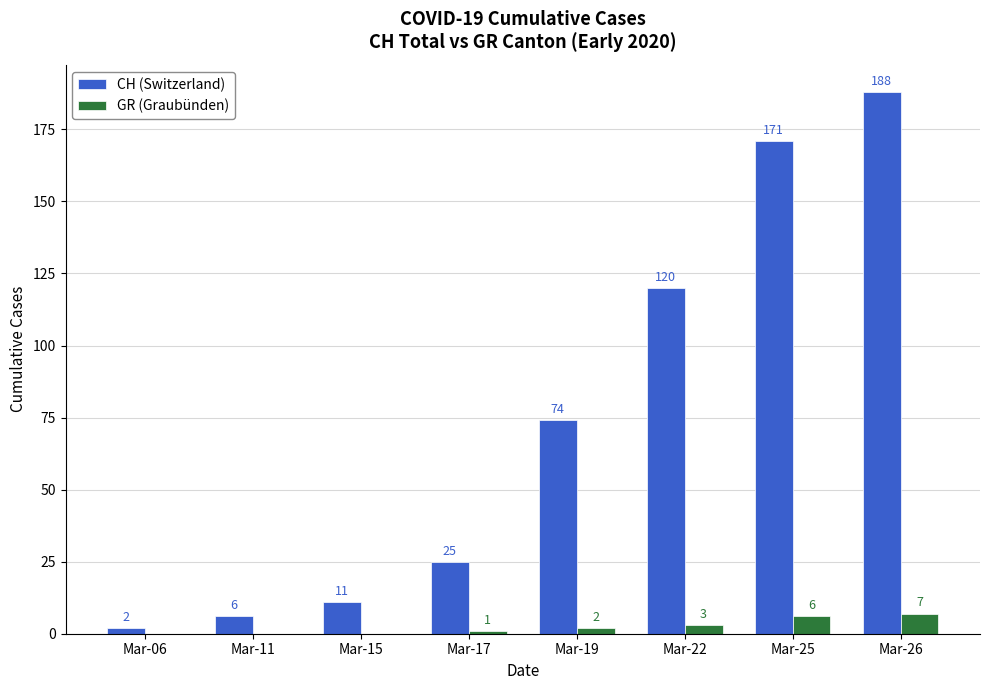

Reading left to right, what are all the values shown in this chart?

CH (Switzerland): 2	6	11	25	74	120	171	188
GR (Graubünden): 0	0	0	1	2	3	6	7